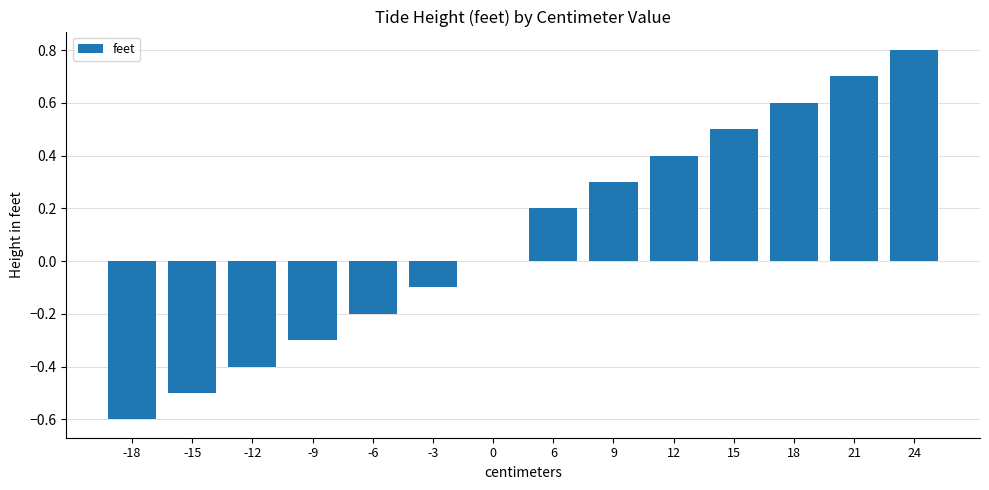

What is the average value?

0.1